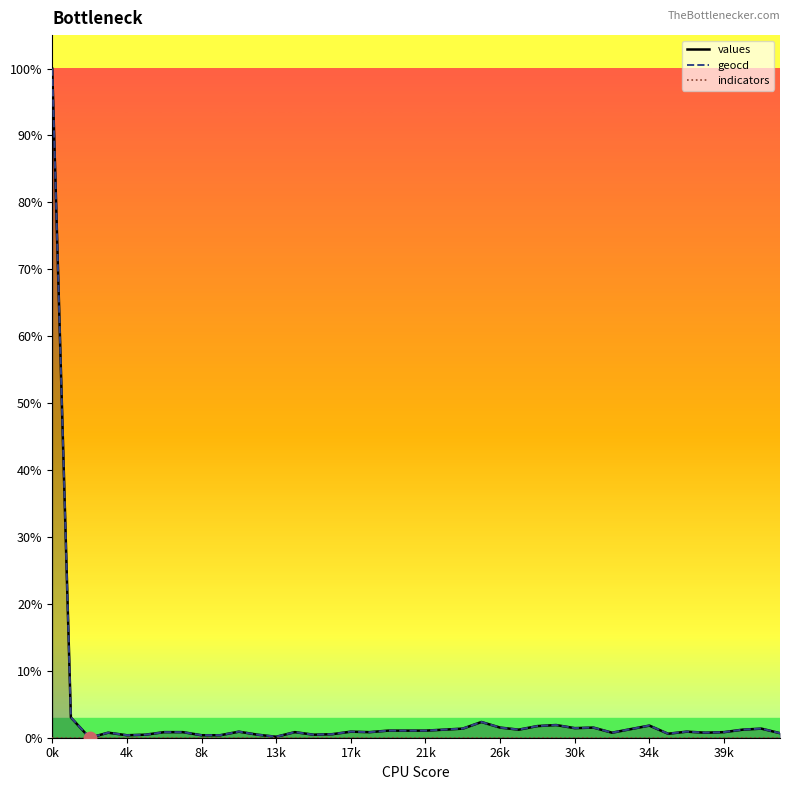

At which category is the sum across all series the highest?

0k